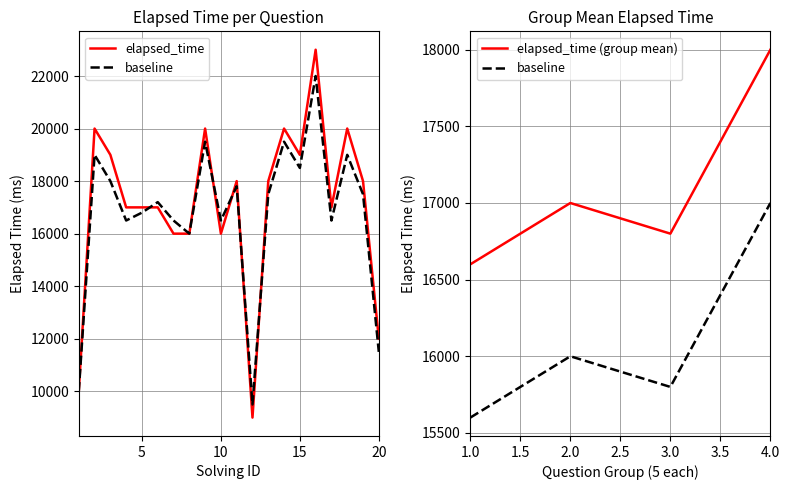

How many data points in elapsed_time are above 18000?

7